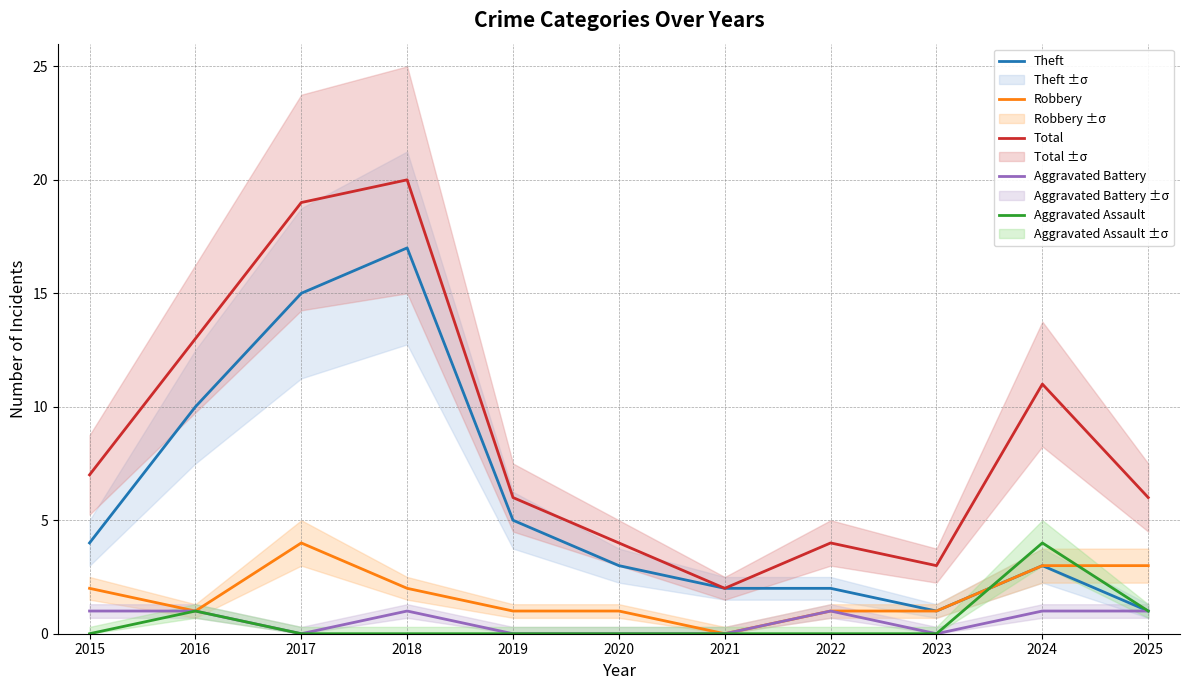

At which category does Robbery reach its first local valley?

2016